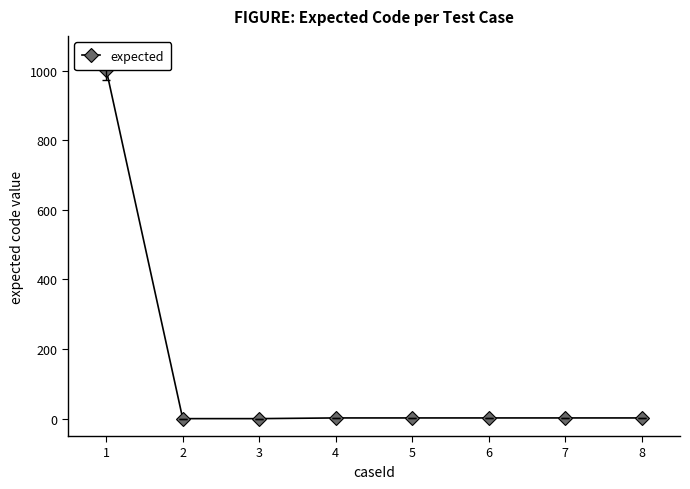

What is the average value?

127